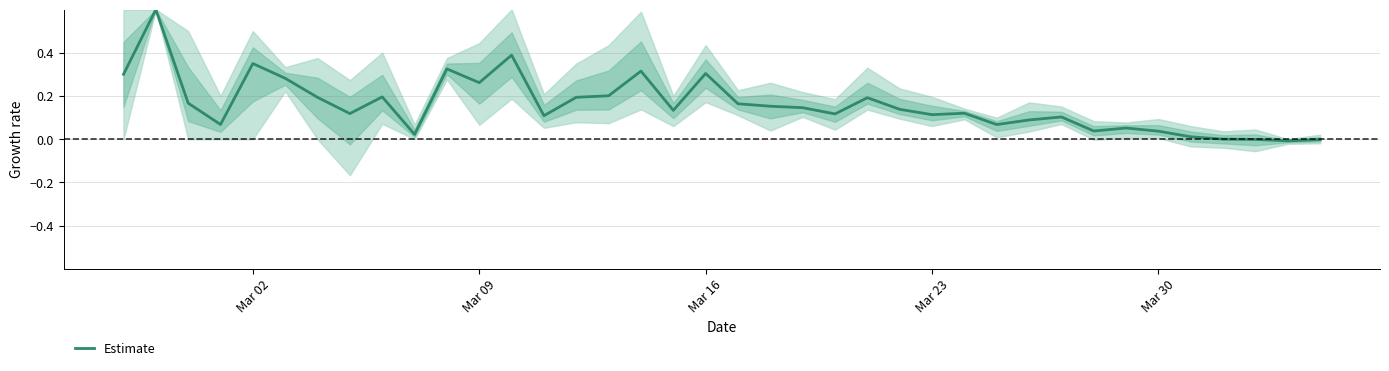

How many interior local peaks (higher than both neighbors) does the data have?

11